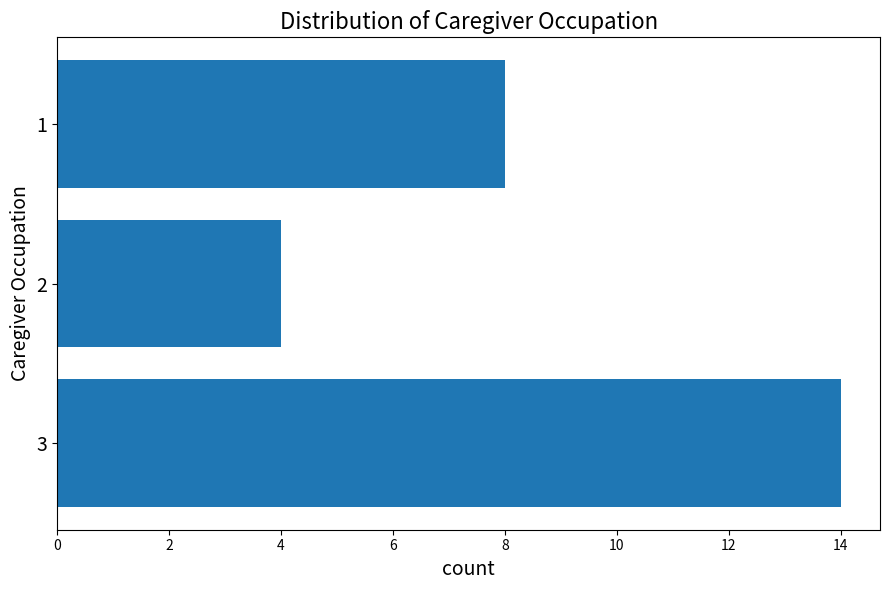

Are the bars grouped side by side (vs. stacked)?

No